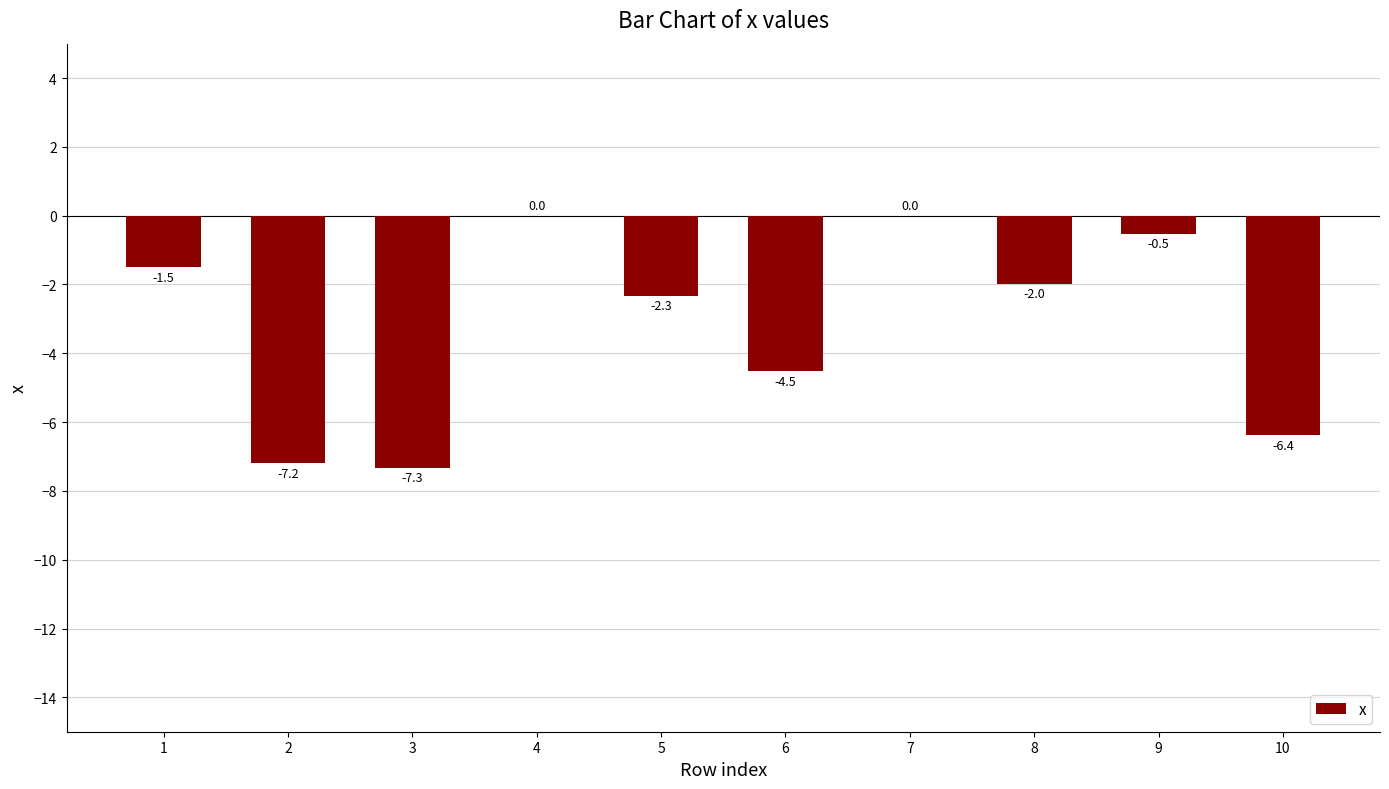

How many categories are shown in the chart?

10